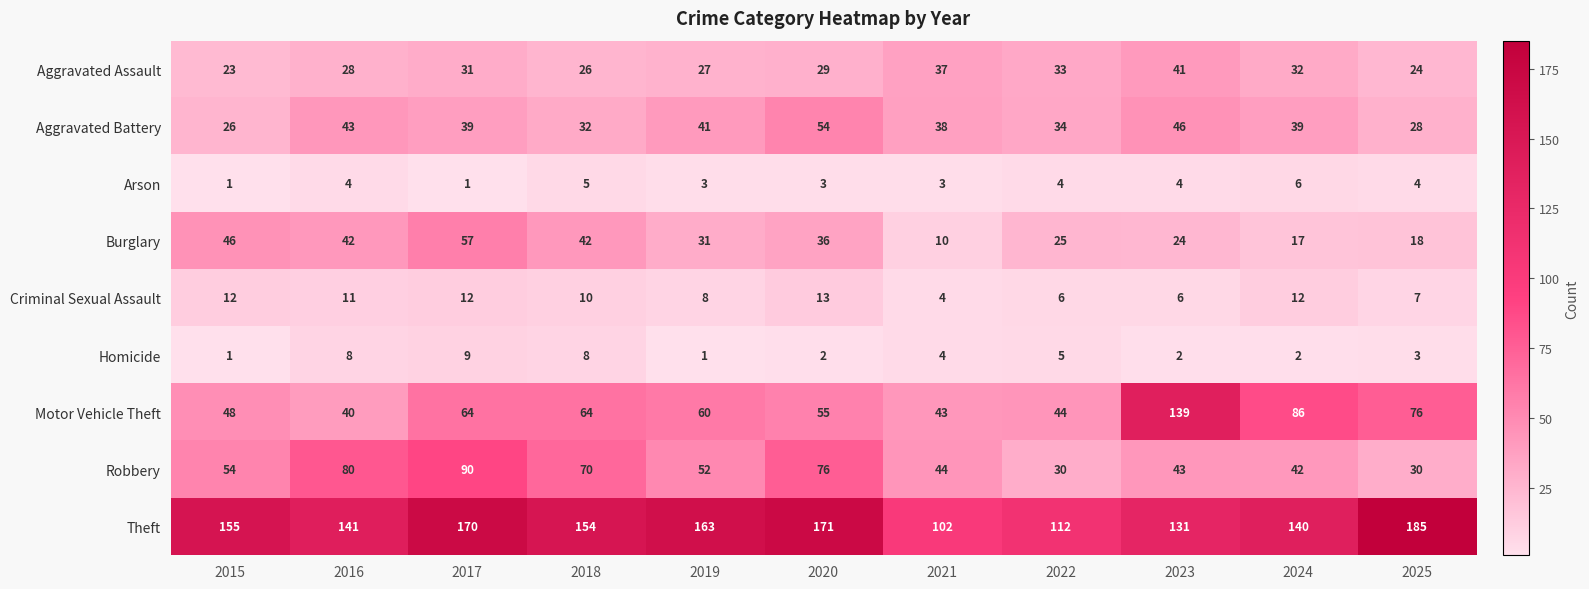

At which category is the sum across all series the highest?

2017